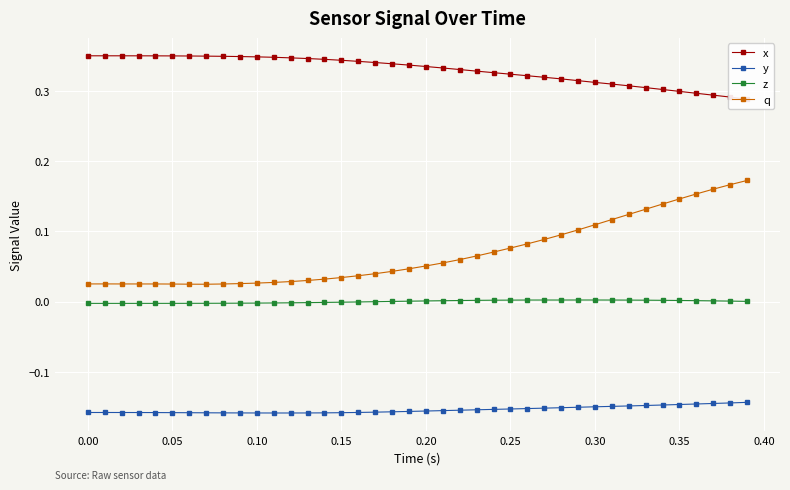

What are all the series names shown in the legend?

x, y, z, q